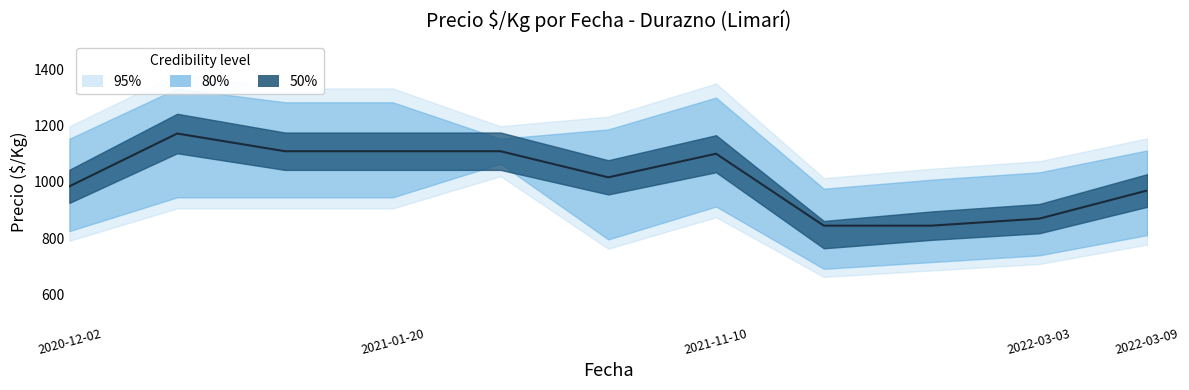

What is the label of the 11th point from the right?

2020-12-02